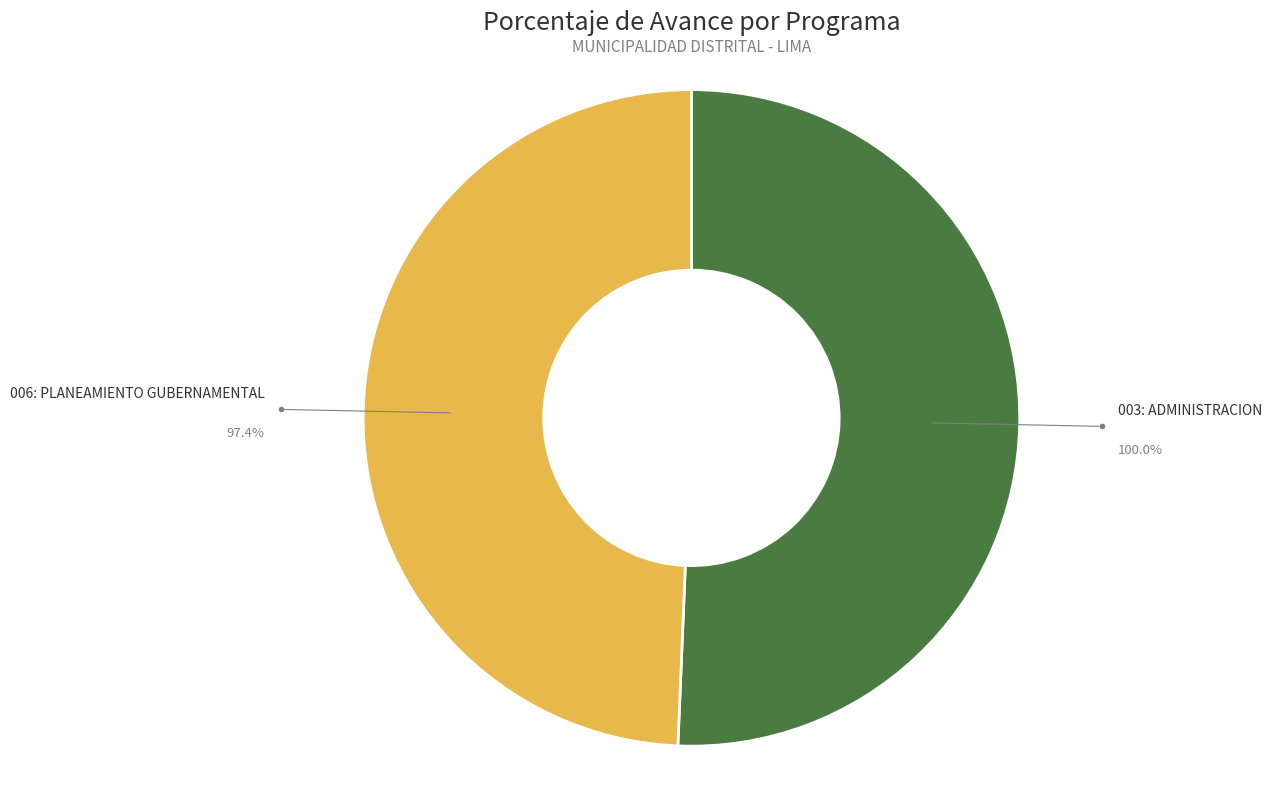

Rank the categories by value from lowest to highest.

006: PLANEAMIENTO GUBERNAMENTAL, 003: ADMINISTRACION